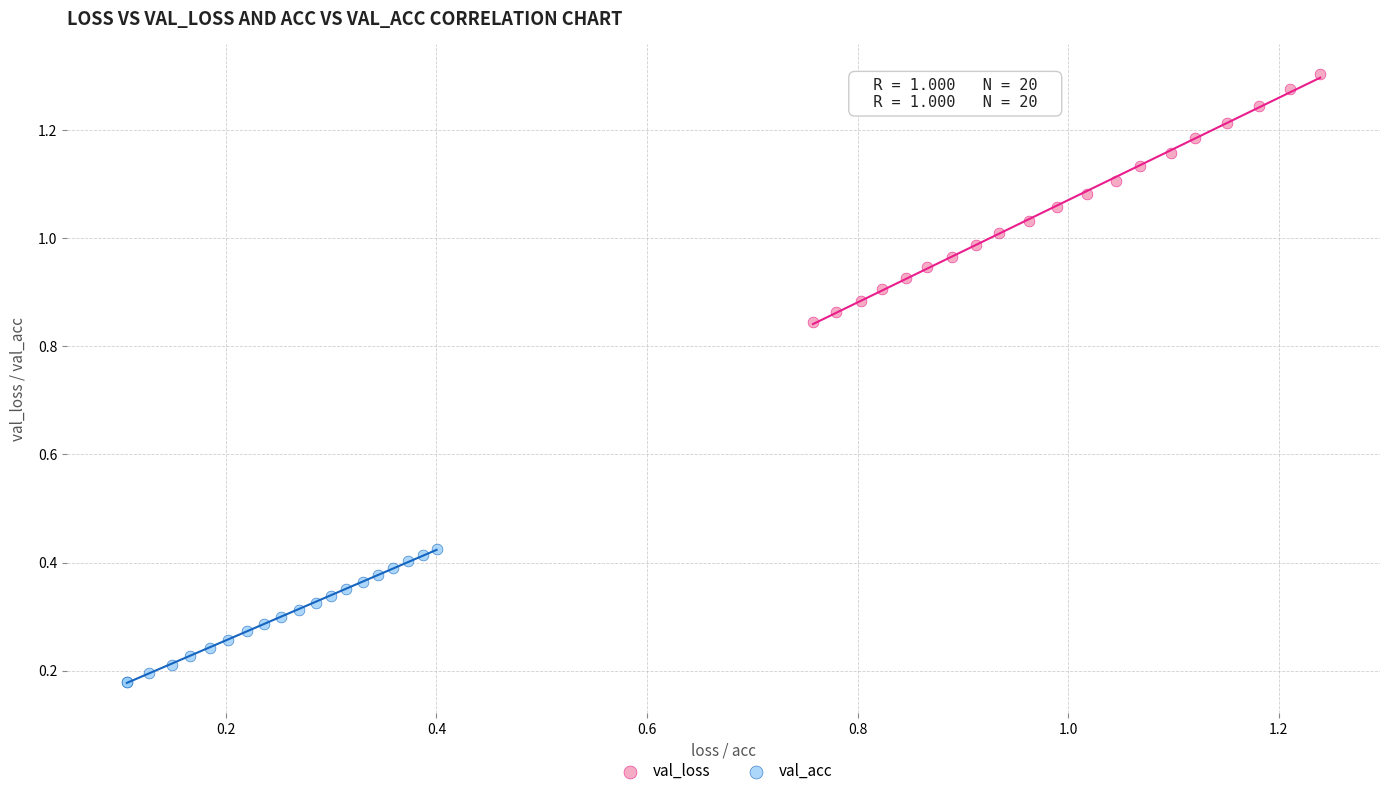

Which series has the widest spread of Y values?

val_loss